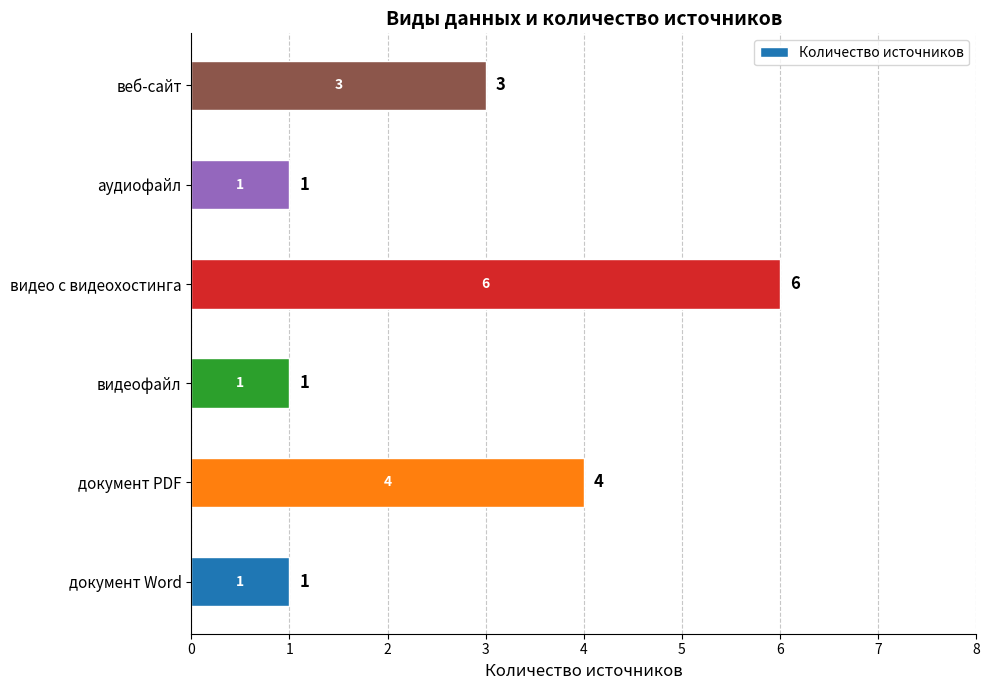

What is the average value?

3